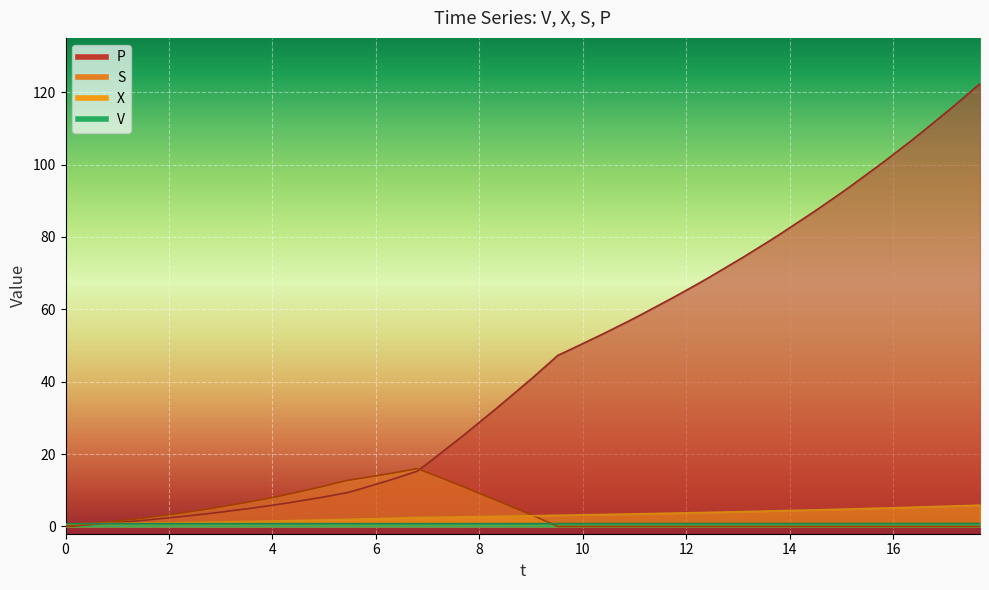

What is the difference between the maximum and minimum values in the P series?

122.3